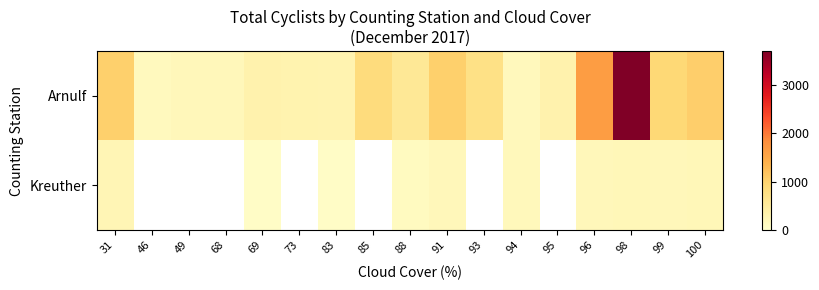

What is the minimum value shown in the chart?

62.0